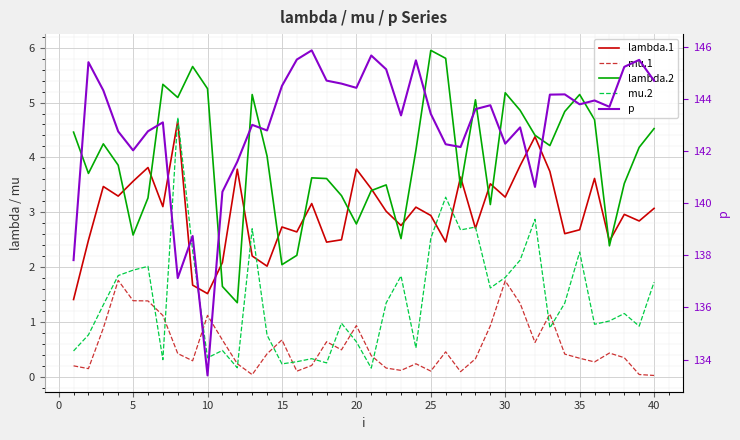

What is the average value of the lambda.1 series?

3.0